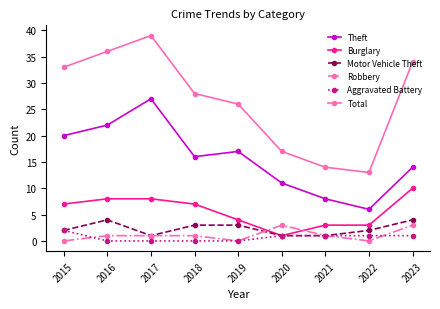

Reading right to left, transcribe all the data shown in this chart.

Theft: 14	6	8	11	17	16	27	22	20
Burglary: 10	3	3	1	4	7	8	8	7
Motor Vehicle Theft: 4	2	1	1	3	3	1	4	2
Robbery: 3	0	1	3	0	1	1	1	0
Aggravated Battery: 1	1	1	1	0	0	0	0	2
Total: 34	13	14	17	26	28	39	36	33